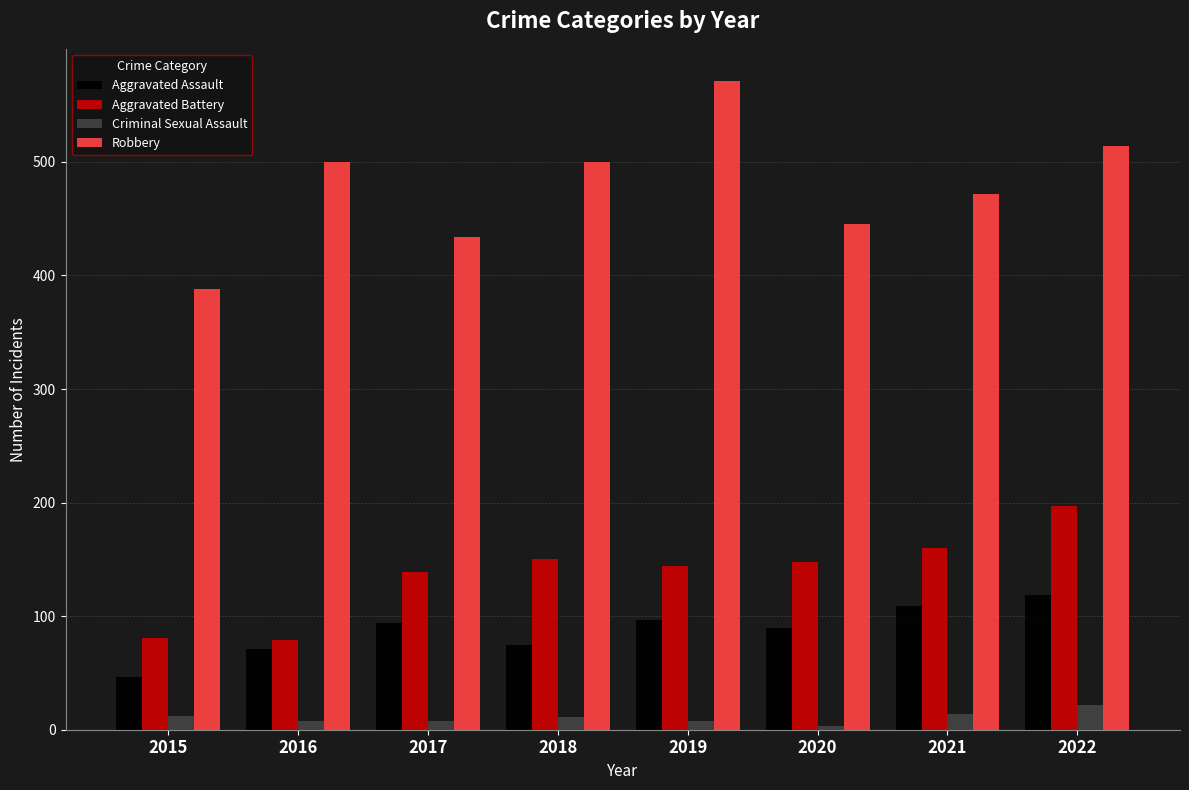

What is the approximate value of Robbery at 2021?

472